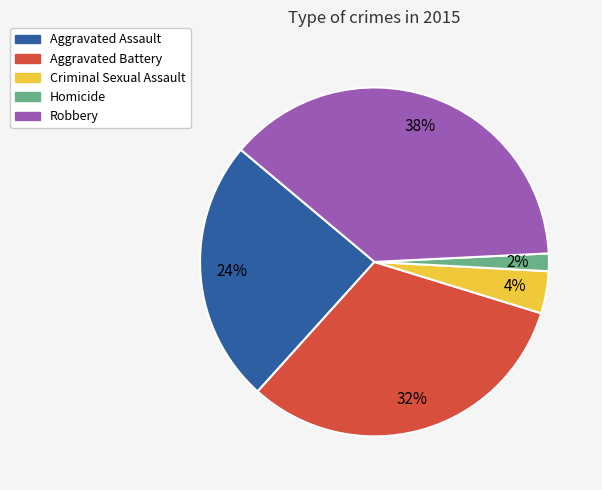

Count the number of slices in the pie.

5